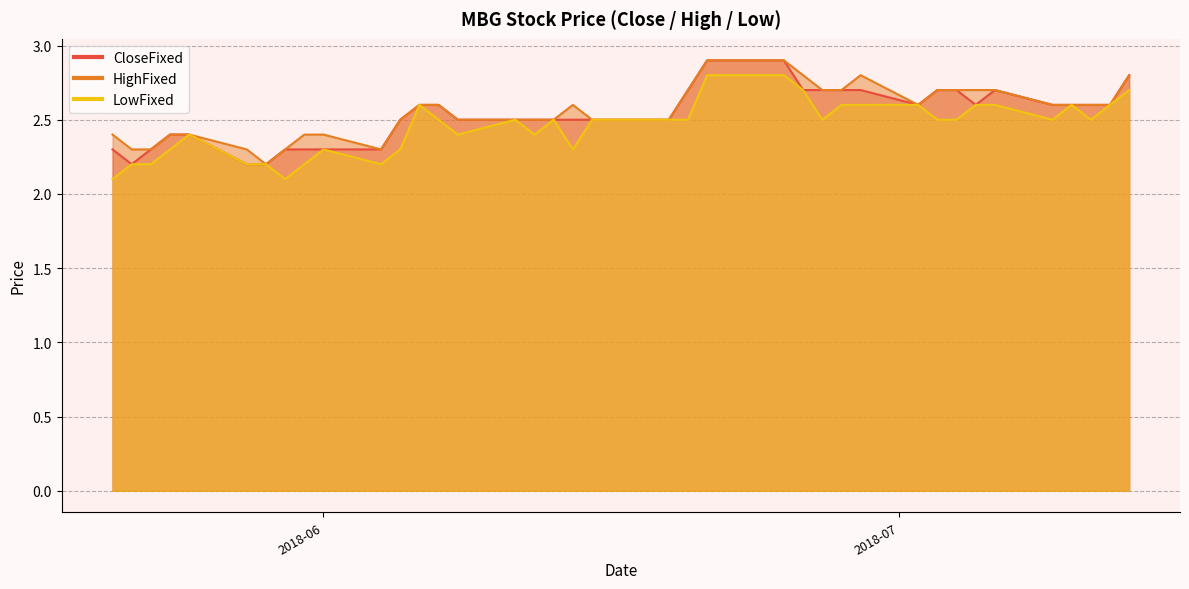

Does the chart display data point markers on the line(s)?

No